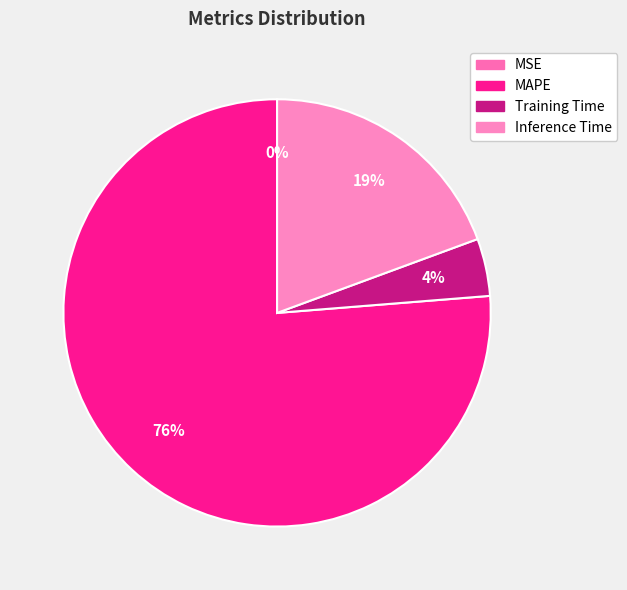

Combined, what portion of the pie is Training Time and MAPE?

80.6%